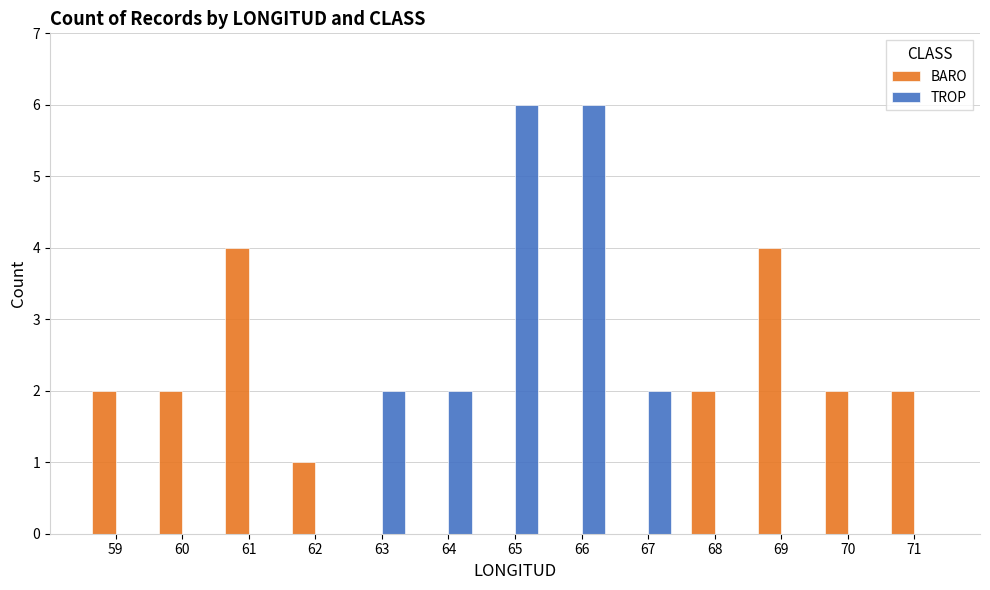

Reading right to left, list all the values displayed in this chart.

BARO: 2	2	4	2	0	0	0	0	0	1	4	2	2
TROP: 0	0	0	0	2	6	6	2	2	0	0	0	0